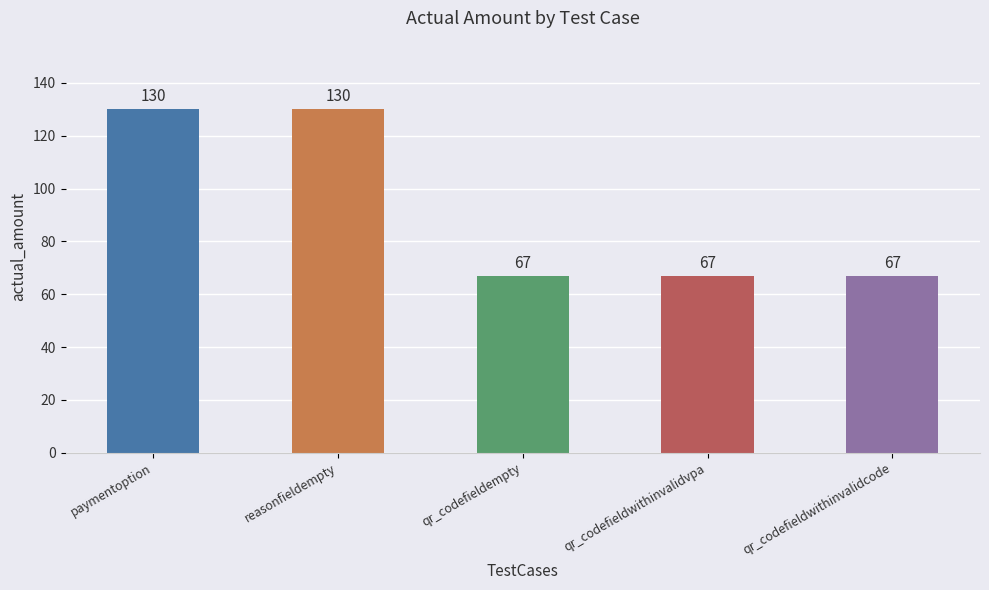

The value at qr_codefieldwithinvalidcode is 67. True or false?

True